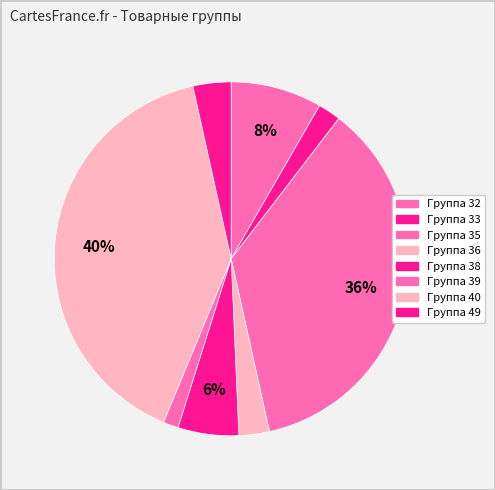

Which slice is the smallest?

39